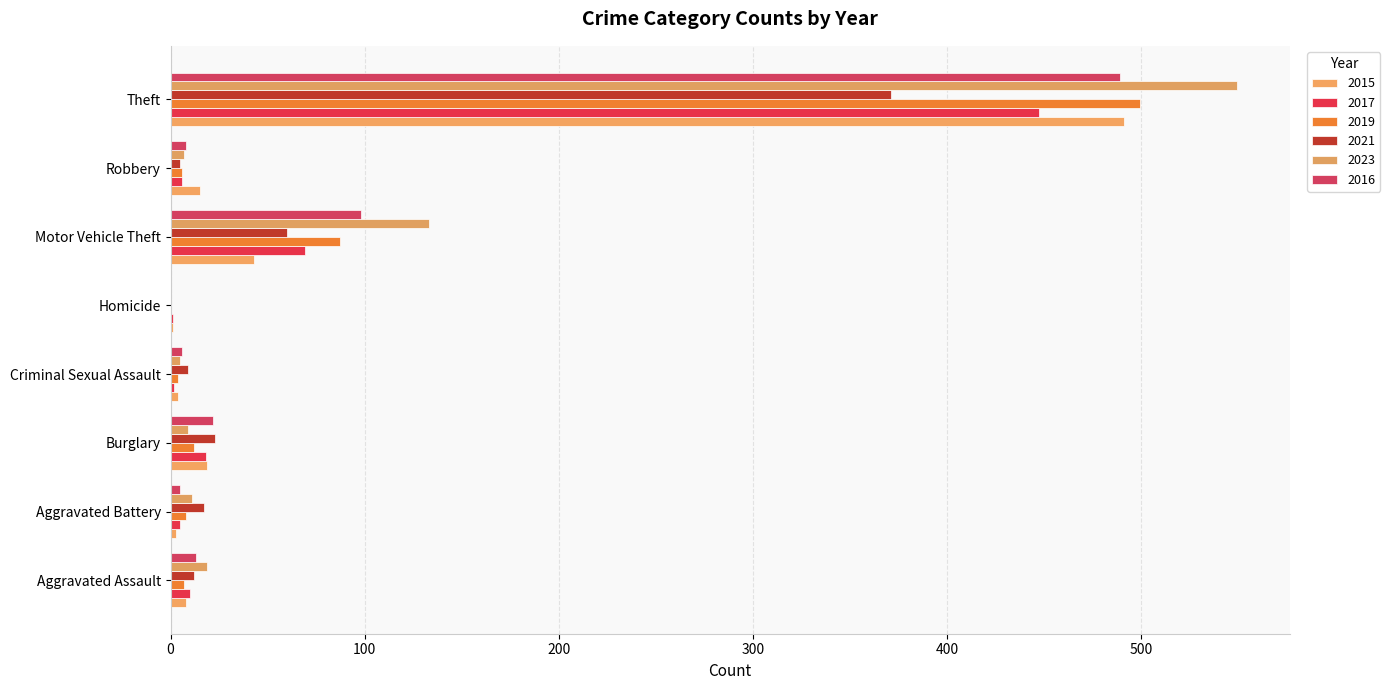

What is the sum of all 2016 values?

641